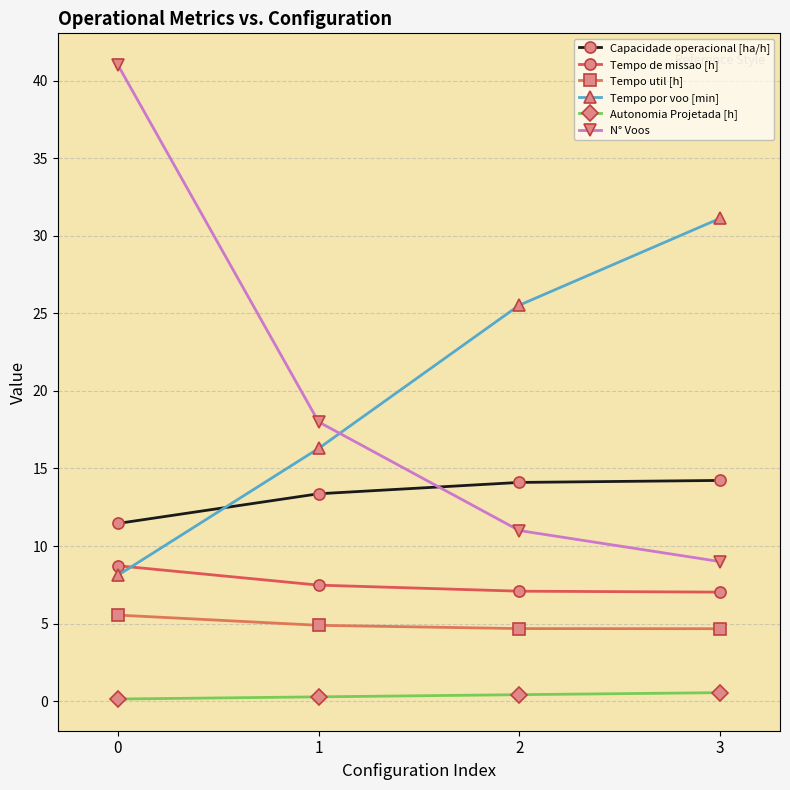

List the series in order of their peak value, lowest first.

Autonomia Projetada [h], Tempo util [h], Tempo de missao [h], Capacidade operacional [ha/h], Tempo por voo [min], N° Voos